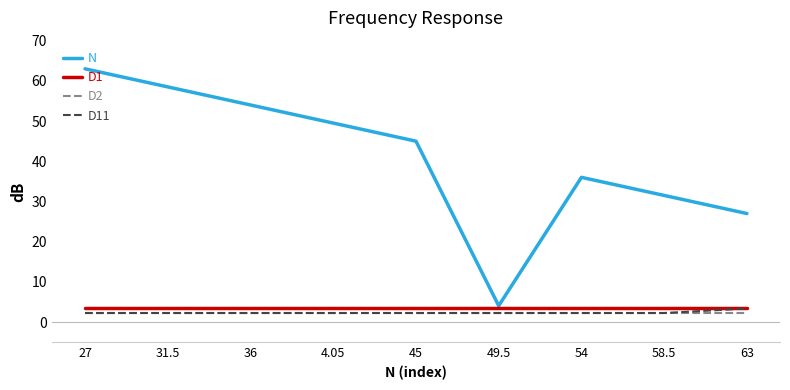

True or false: D2 and N cross at least once.

False